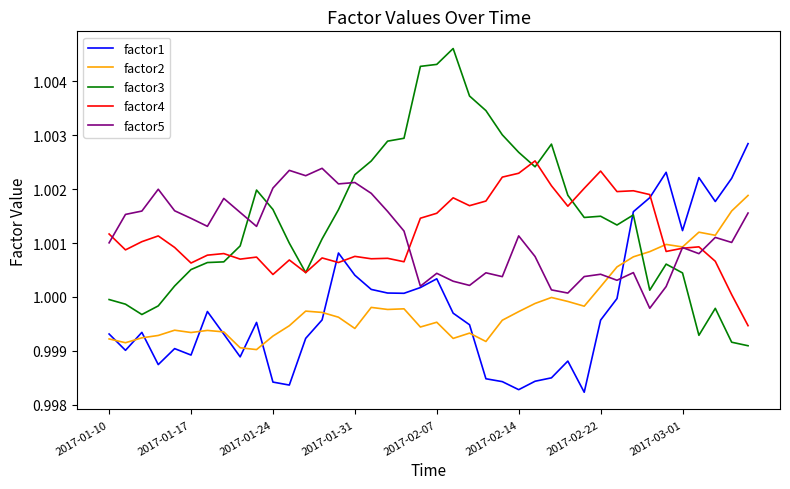

True or false: factor2 and factor3 intersect in this chart.

True